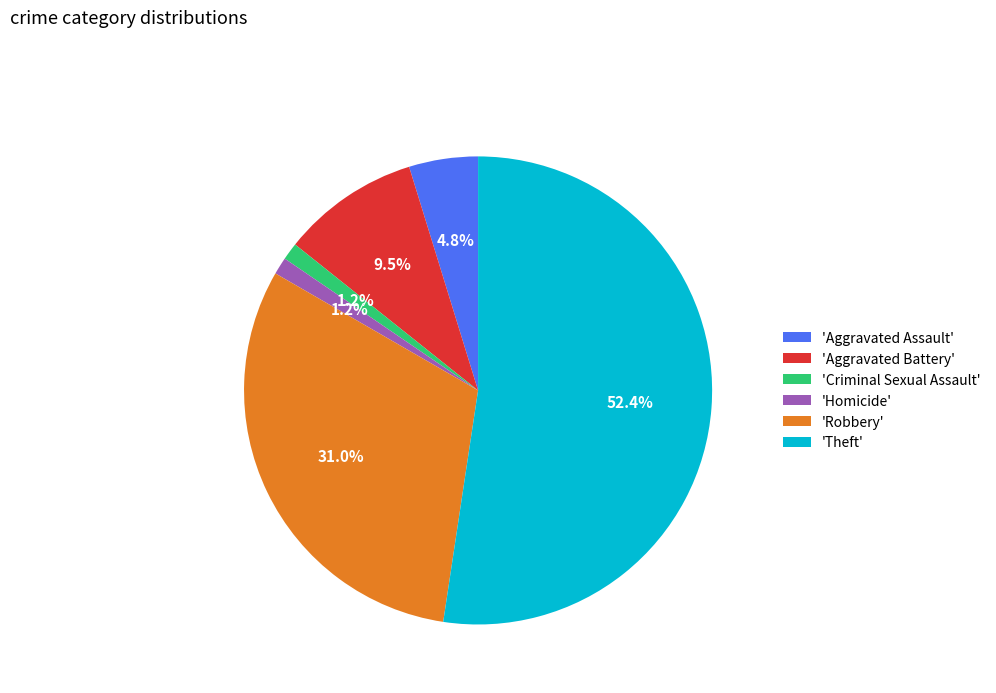

Approximately how many times larger is the value at 'Theft' compared to 'Aggravated Battery'?

5.5